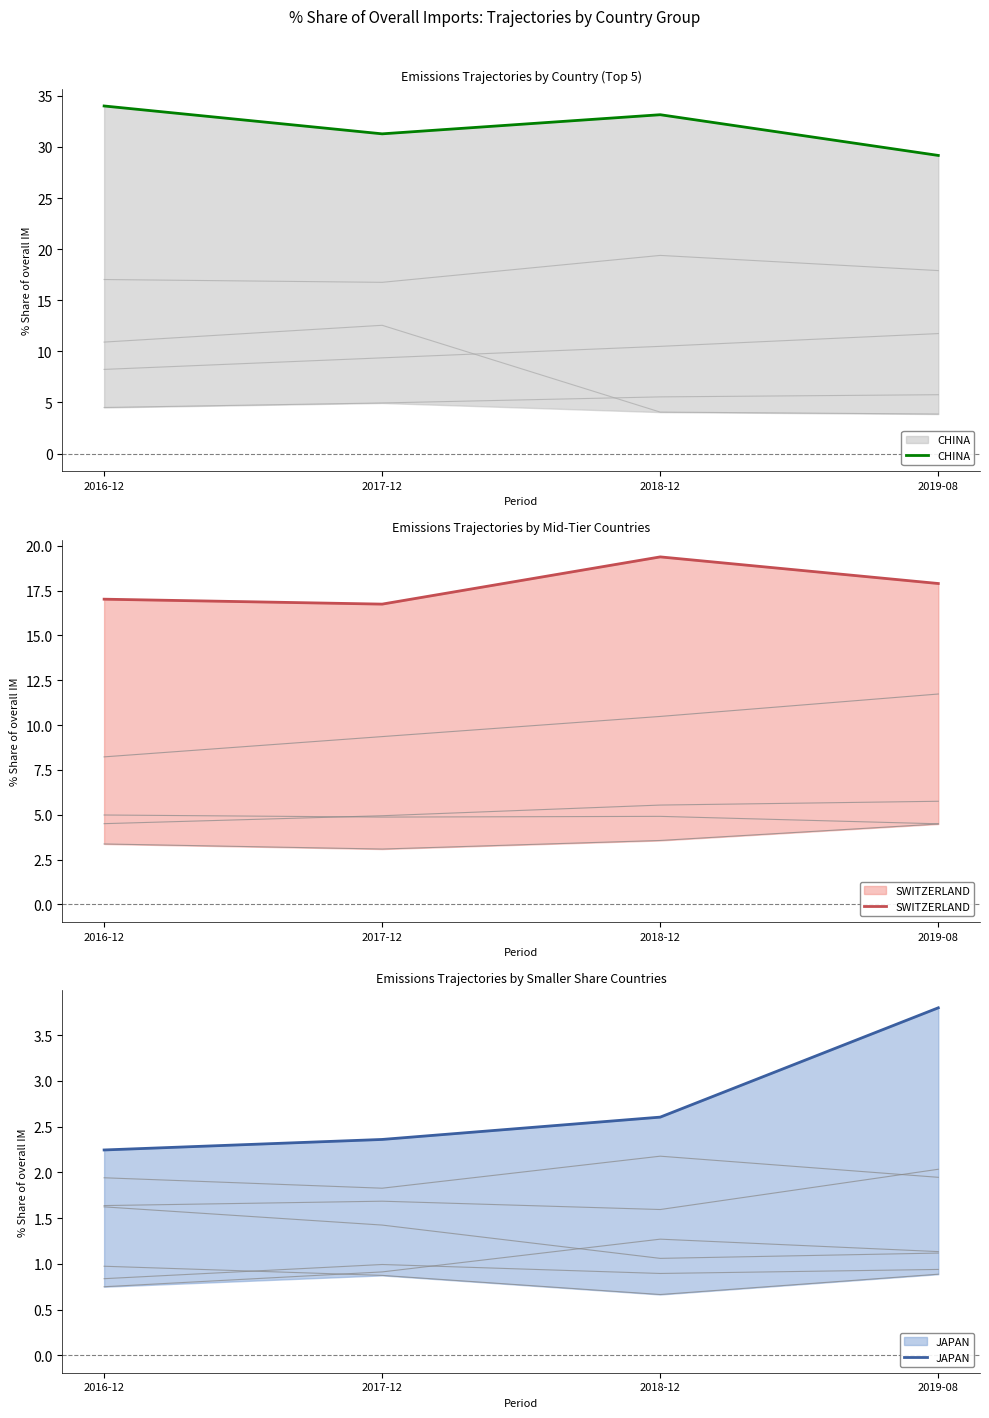

What is the sum of the SWITZERLAND values at 2016-12 and 2017-12?

33.8